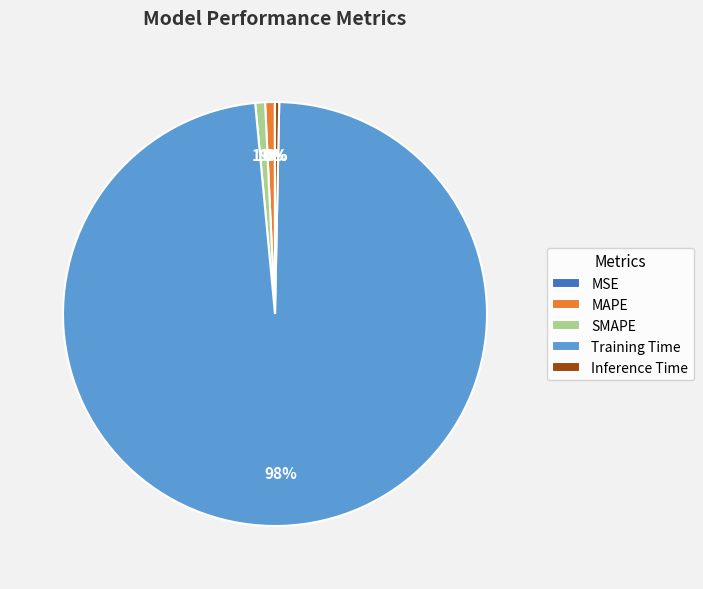

Which category has the biggest portion of the pie?

Training Time